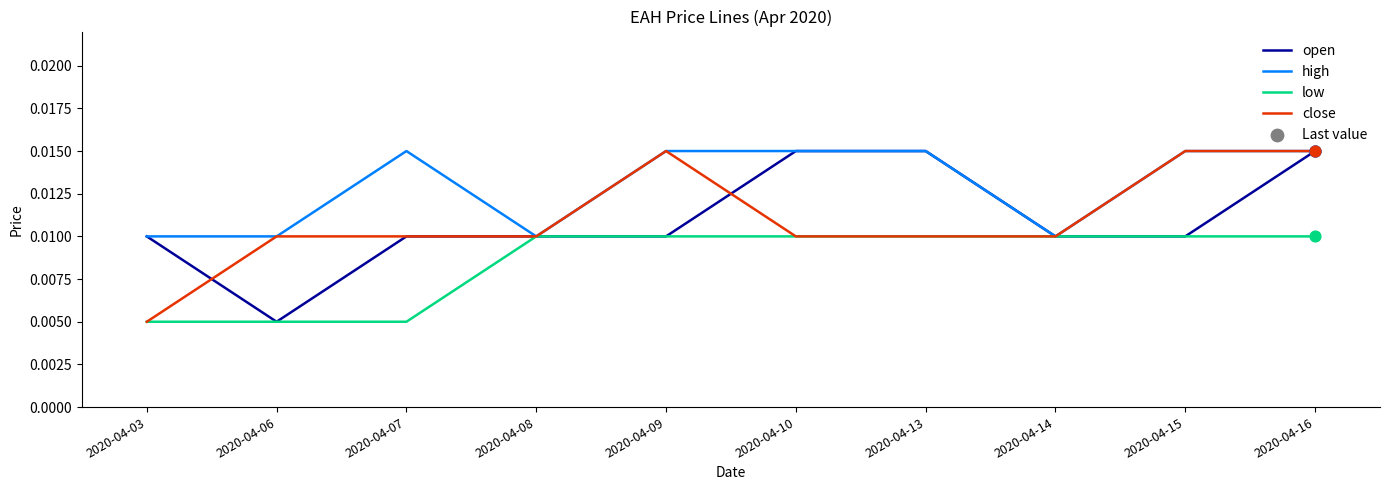

What is the total value across all series at 2020-04-09?

0.1